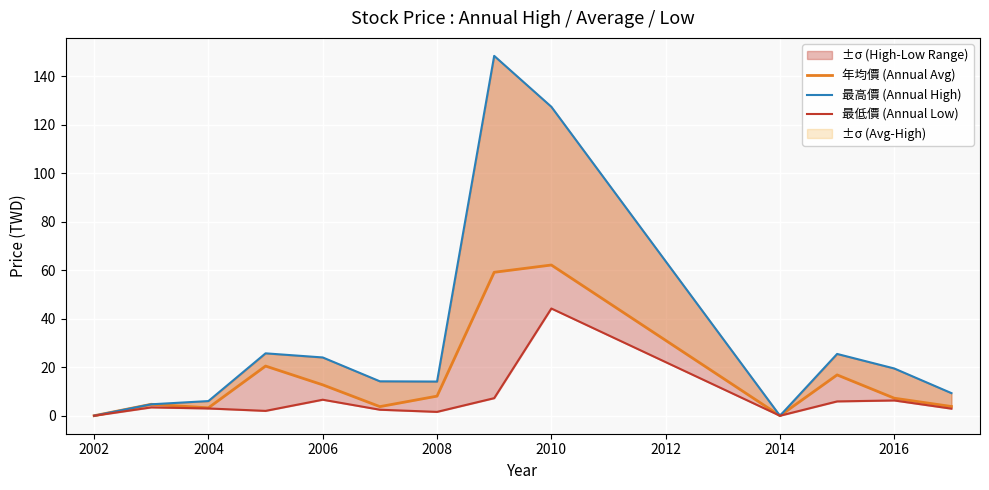

The 最低價 (Annual Low) series shows 4.3 at 2004. True or false?

False